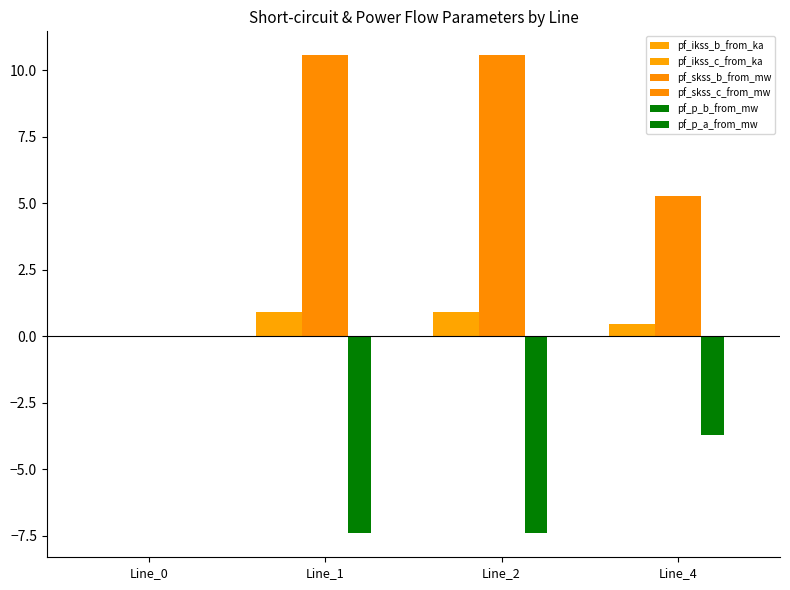

What is the approximate value of pf_ikss_b_from_ka at Line_4?

0.5